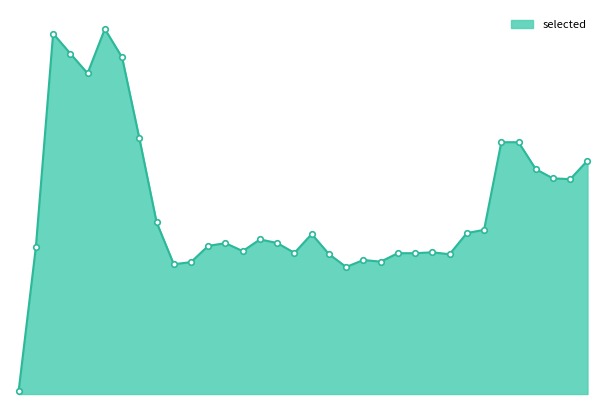

Does the chart have visible grid lines?

No